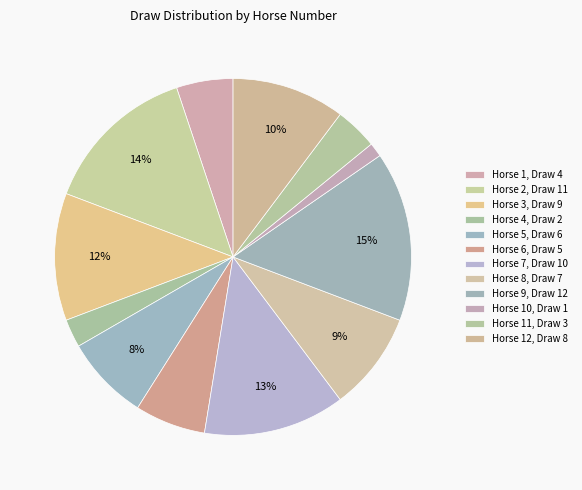

How many slices are in this pie chart?

12